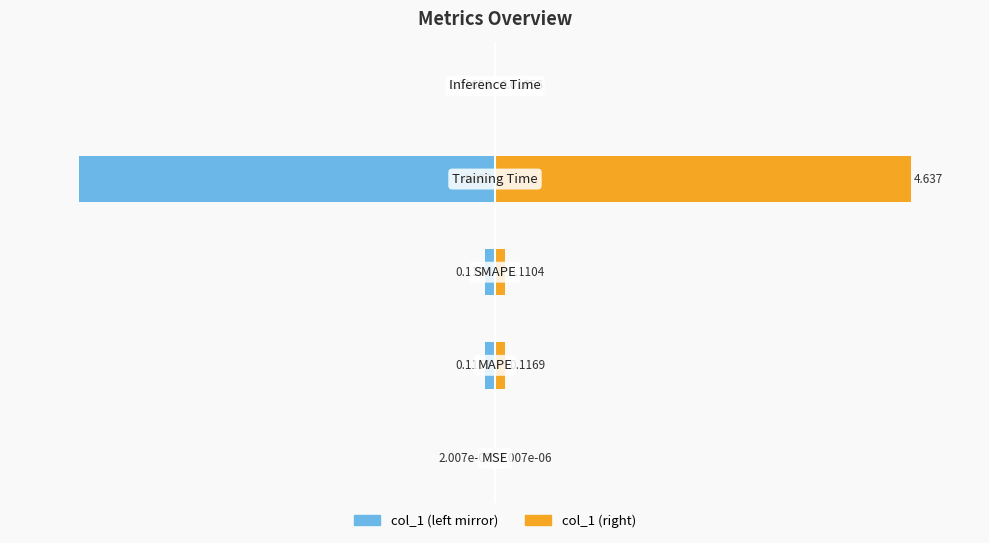

The value of col_1 (left mirror) at −80 is -0.0. True or false?

False